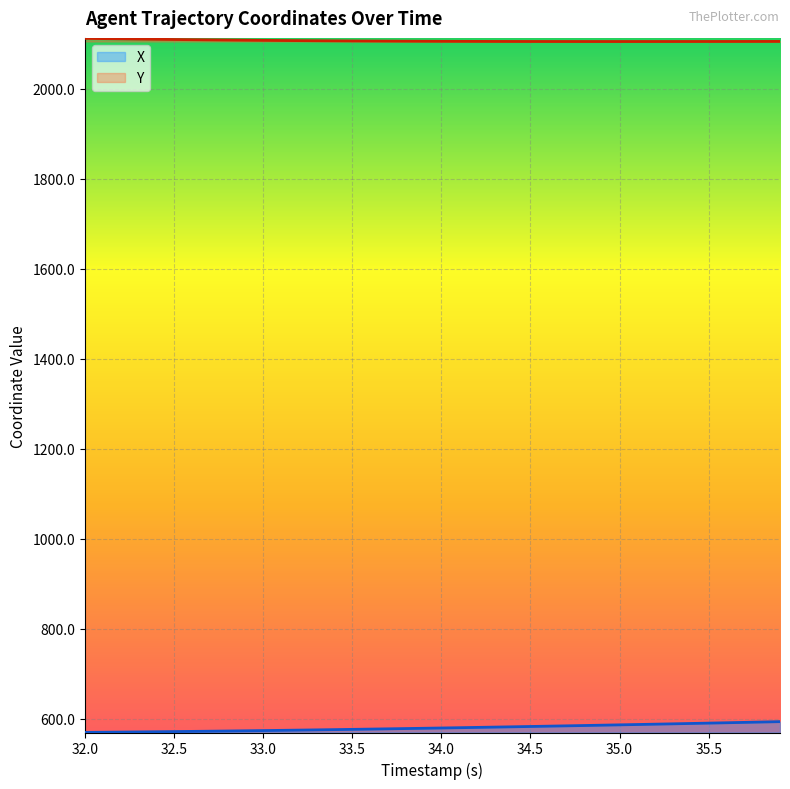

How many series are shown in this chart?

2